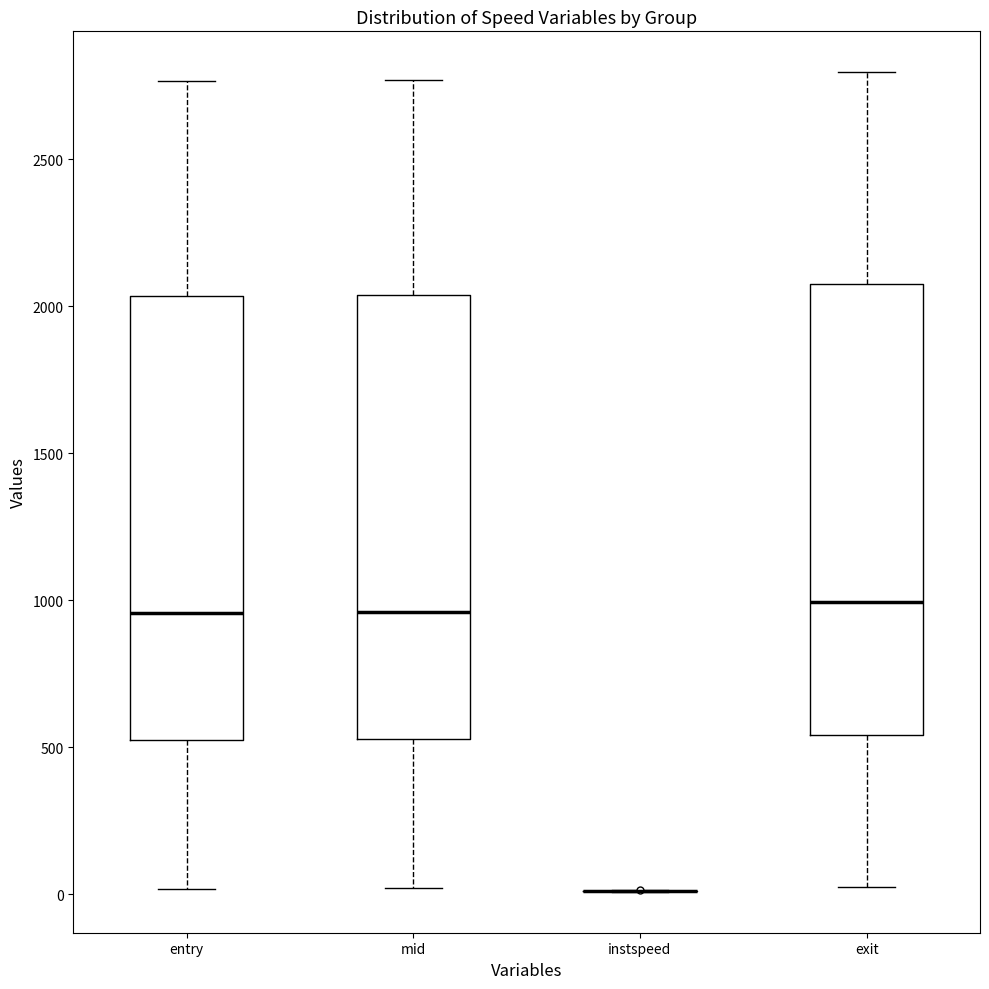

Reading left to right, read every box against the y-axis: the position of its median line, the range the box covers, and the ends of its whiskers. The values are not printed on the chart, so give them approximately, as read against the axis.

entry: median 950, box 550 to 2050, whiskers 0 to 2750
mid: median 950, box 550 to 2050, whiskers 0 to 2750
instspeed: box collapsed to a line at 0, whiskers 0 to 0
exit: median 1000, box 550 to 2100, whiskers 50 to 2800